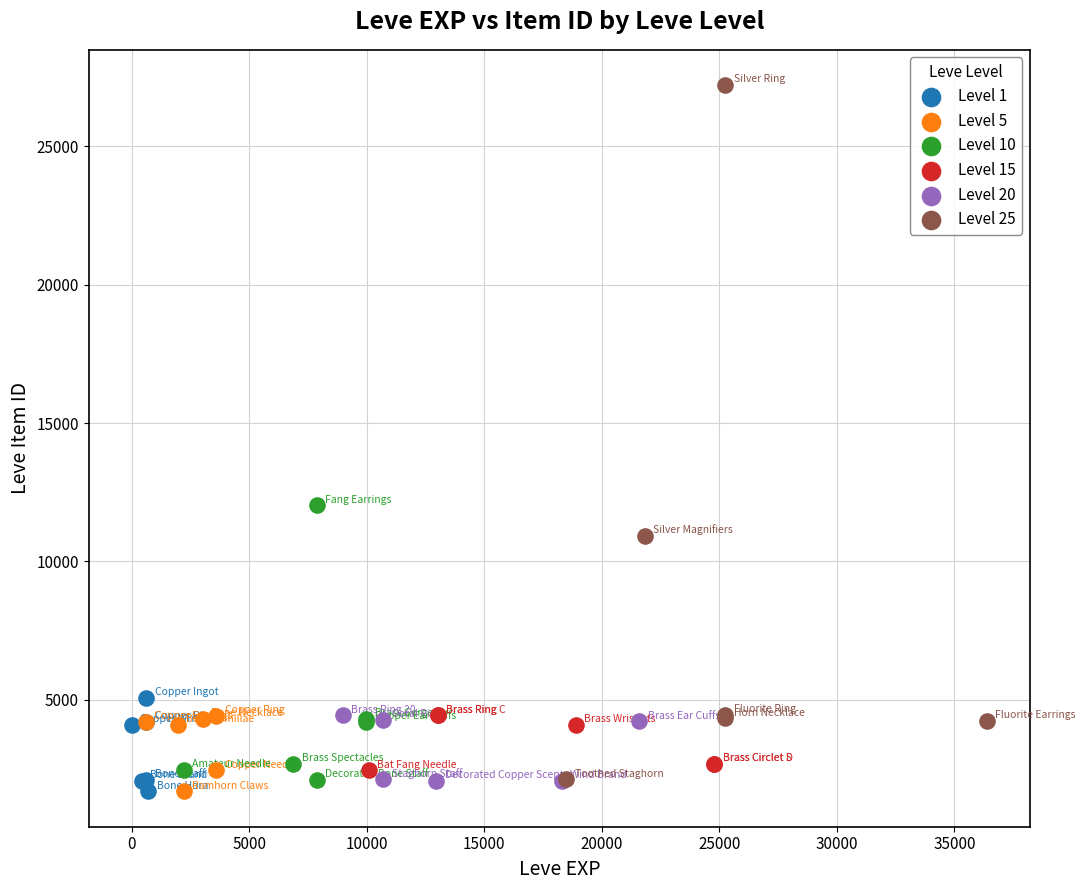

Which series has the largest Y range (max minus min)?

Level 25